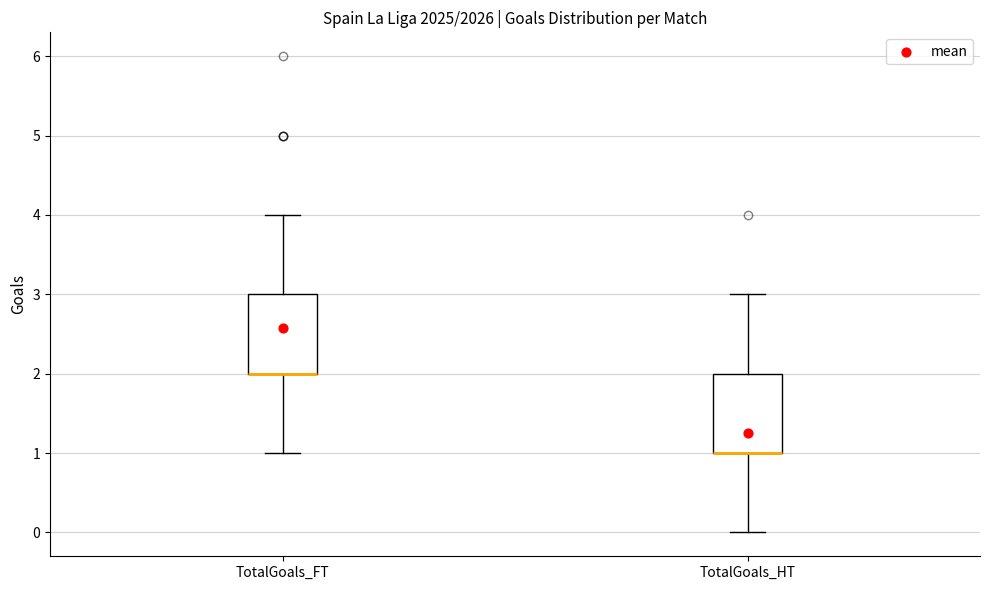

Where is the lower edge of the box for TotalGoals_HT on the y-axis? The values are not printed on the chart, so give them approximately, as read against the axis.

1